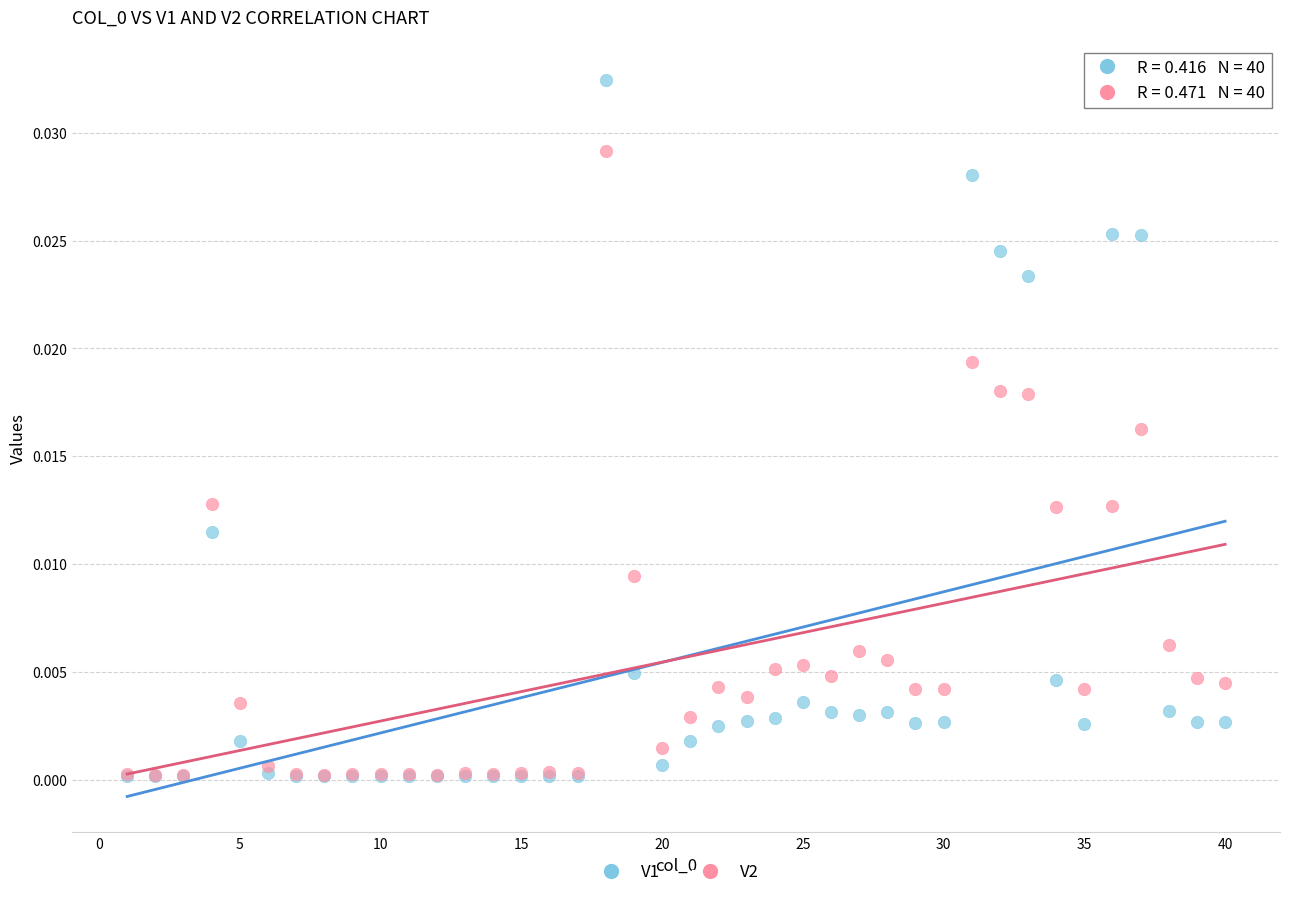

Which series has the largest Y range (max minus min)?

V1